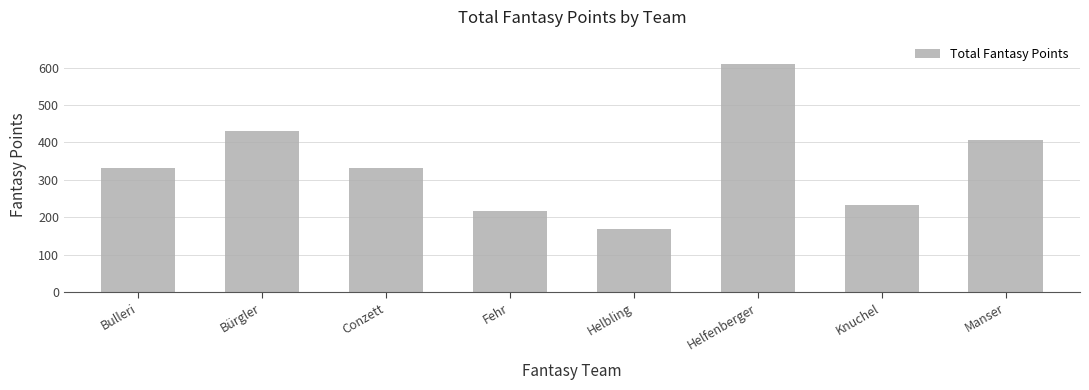

Does the chart contain stacked bars?

No